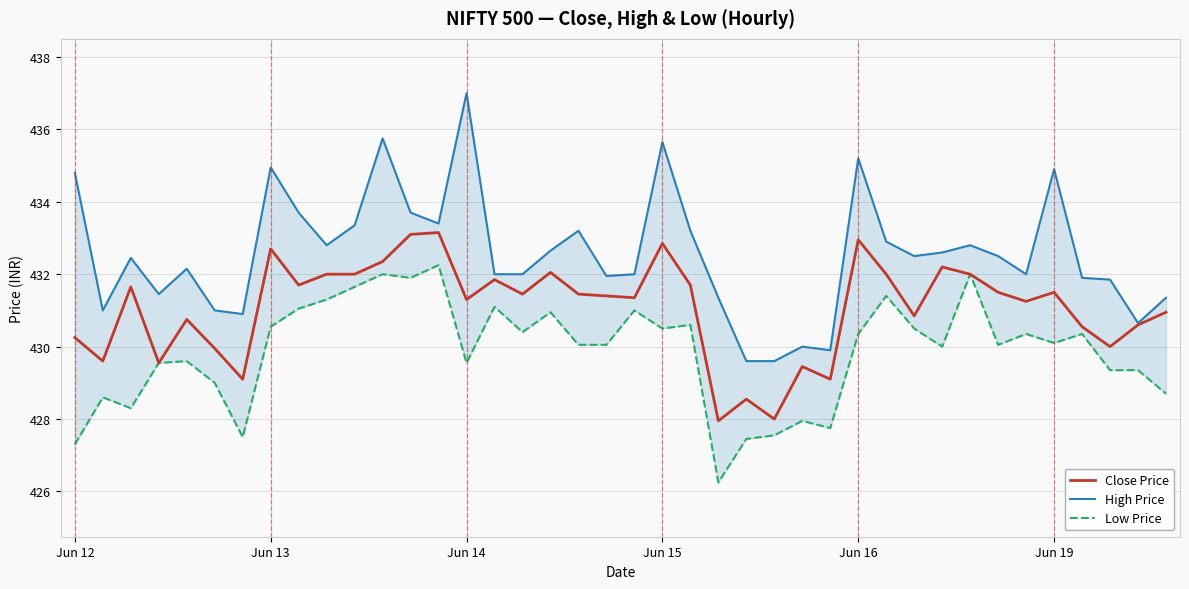

How many interior local valleys does the Close Price series have?

13